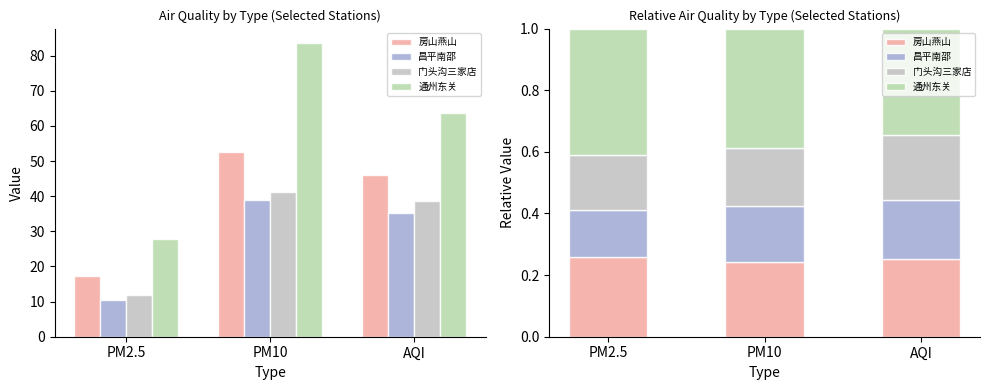

Between PM2.5 and AQI, which series saw the biggest shift?

通州东关